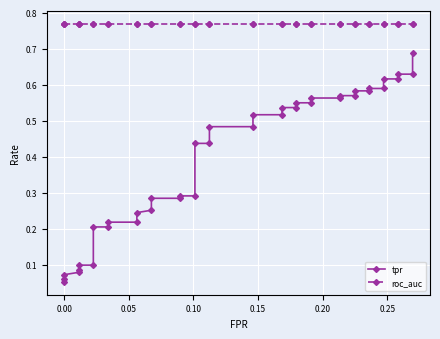

Rank the series by their average value, from lowest to highest.

tpr, roc_auc